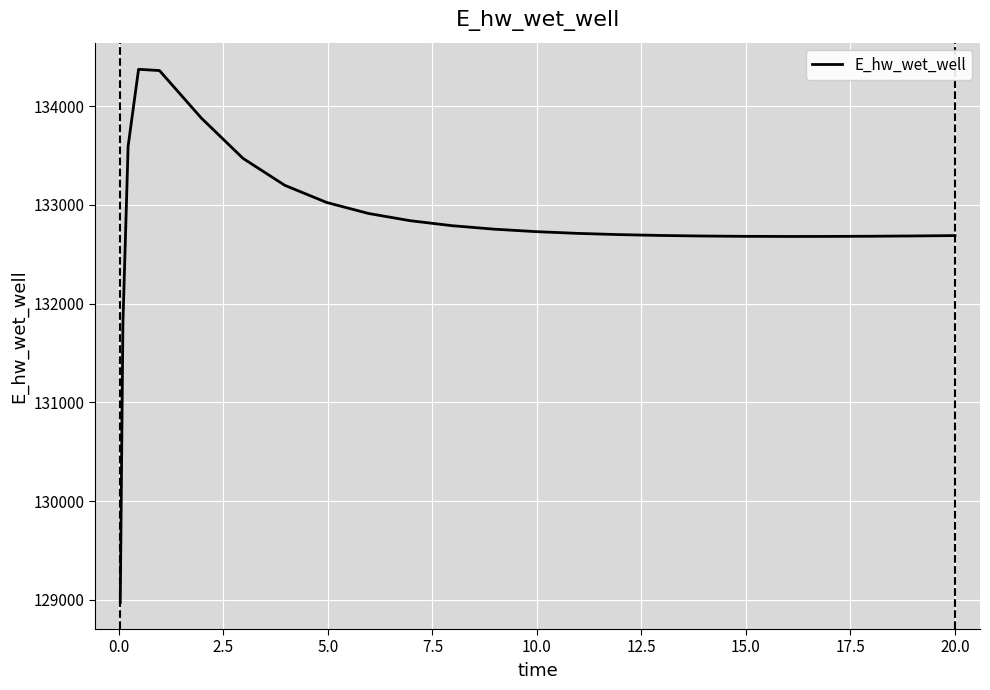

What is the smallest value displayed?

128975.3